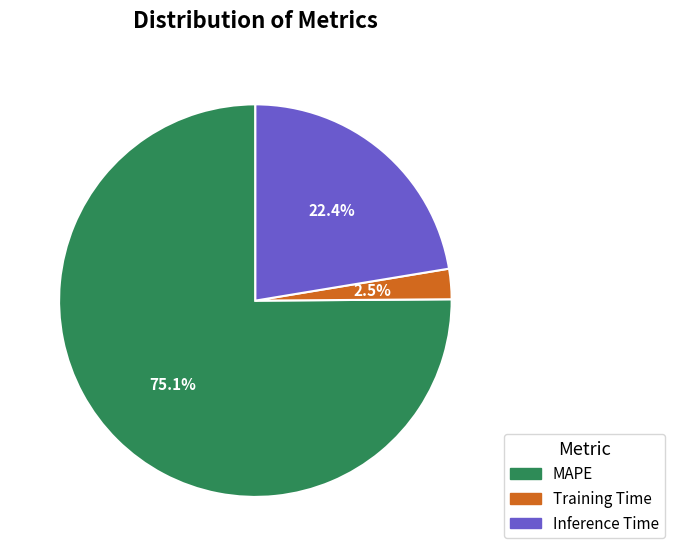

What is the total percentage of Inference Time and MAPE?

97.5%